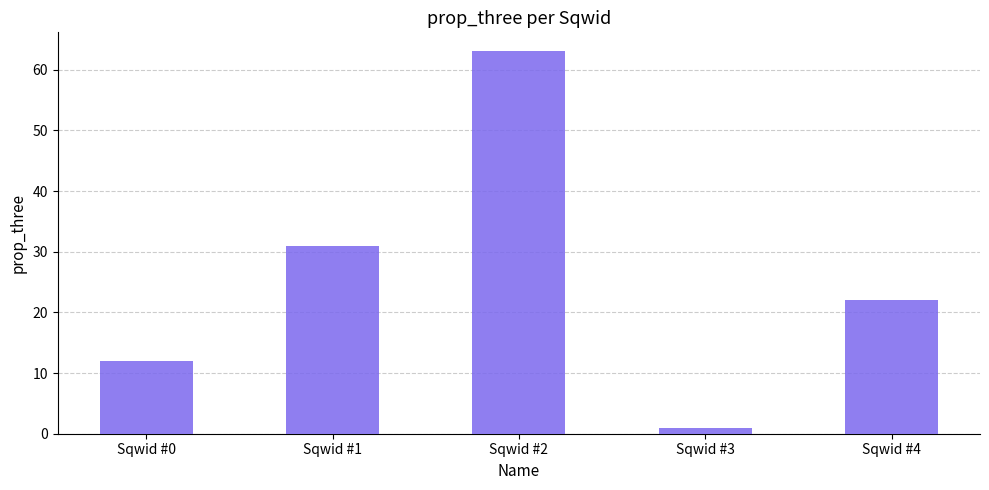

What is the minimum value shown in the chart?

1